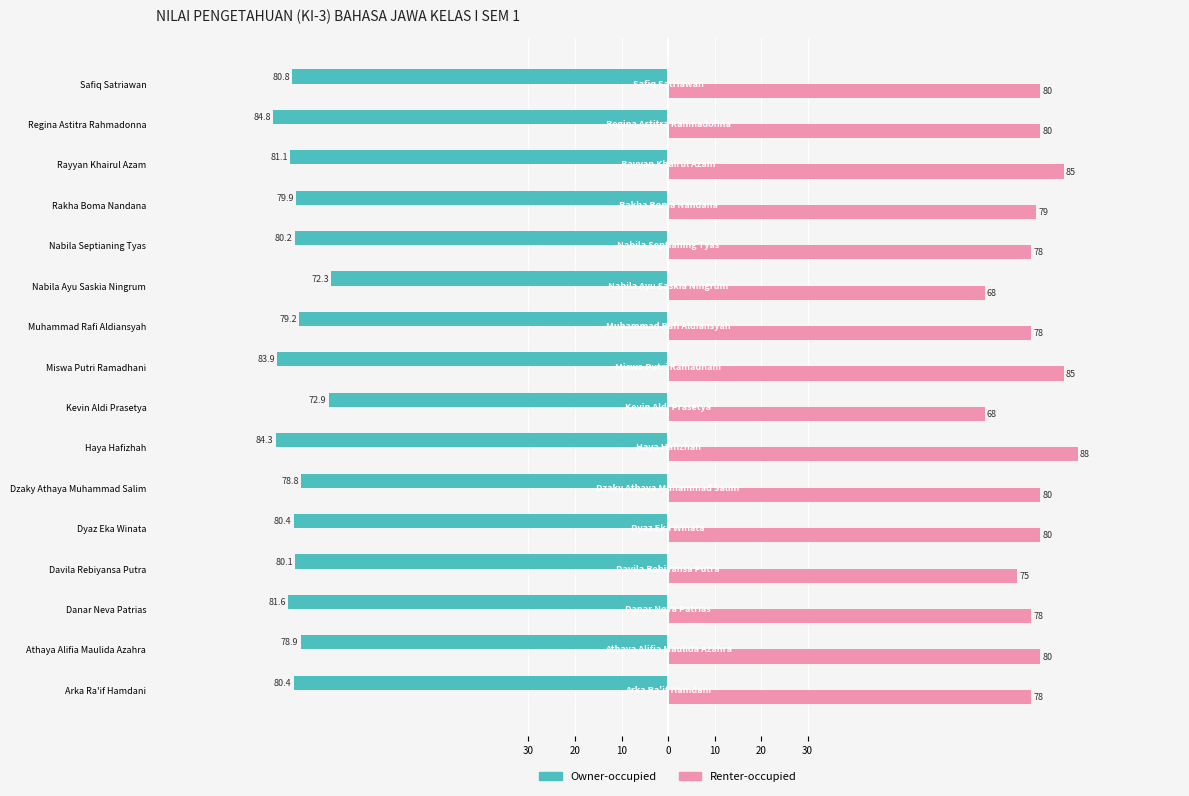

What are all the series names shown in the legend?

Owner-occupied, Renter-occupied